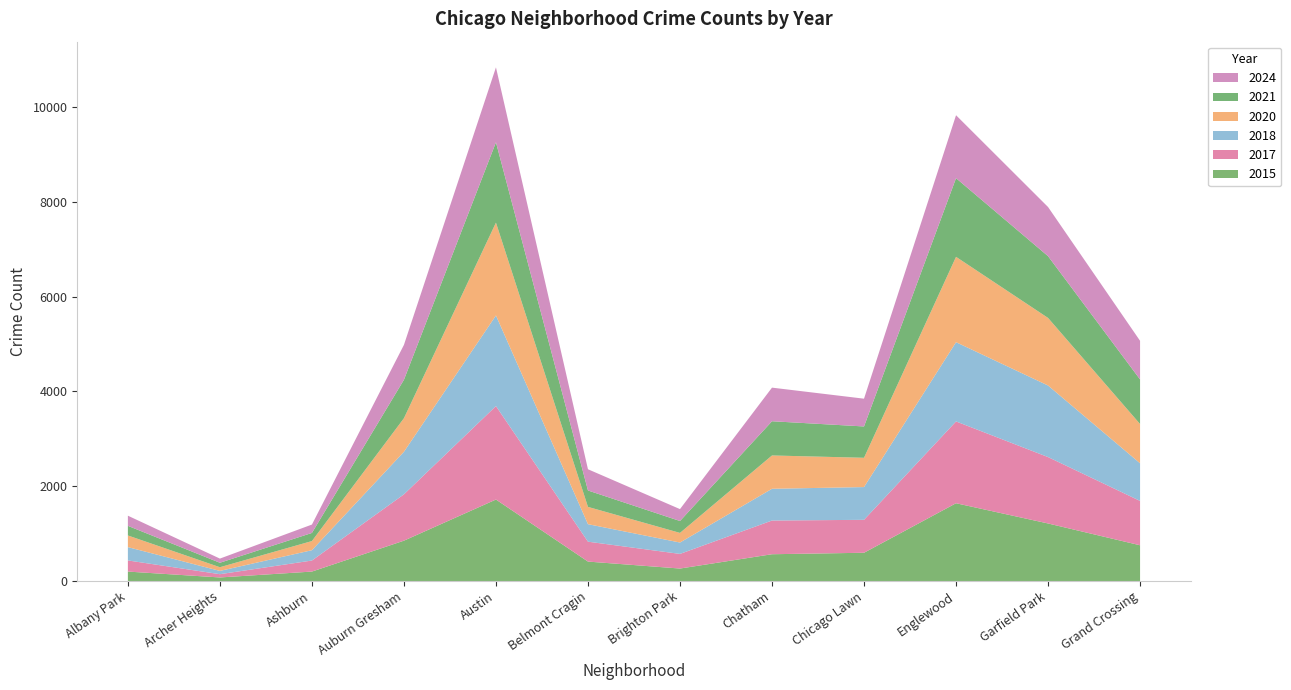

Reading left to right, list all the values displayed in this chart.

2015: Albany Park=199	Archer Heights=75	Ashburn=199	Auburn Gresham=851	Austin=1719	Belmont Cragin=410	Brighton Park=263	Chatham=565	Chicago Lawn=596	Englewood=1641	Garfield Park=1214	Grand Crossing=754
2017: Albany Park=235	Archer Heights=69	Ashburn=233	Auburn Gresham=978	Austin=1972	Belmont Cragin=420	Brighton Park=309	Chatham=711	Chicago Lawn=695	Englewood=1726	Garfield Park=1401	Grand Crossing=936
2018: Albany Park=281	Archer Heights=69	Ashburn=218	Auburn Gresham=898	Austin=1912	Belmont Cragin=369	Brighton Park=240	Chatham=670	Chicago Lawn=691	Englewood=1672	Garfield Park=1510	Grand Crossing=794
2020: Albany Park=246	Archer Heights=78	Ashburn=193	Auburn Gresham=708	Austin=1959	Belmont Cragin=365	Brighton Park=203	Chatham=703	Chicago Lawn=618	Englewood=1801	Garfield Park=1426	Grand Crossing=828
2021: Albany Park=203	Archer Heights=94	Ashburn=171	Auburn Gresham=811	Austin=1695	Belmont Cragin=346	Brighton Park=251	Chatham=722	Chicago Lawn=661	Englewood=1660	Garfield Park=1303	Grand Crossing=941
2024: Albany Park=214	Archer Heights=88	Ashburn=177	Auburn Gresham=736	Austin=1581	Belmont Cragin=448	Brighton Park=251	Chatham=709	Chicago Lawn=586	Englewood=1328	Garfield Park=1037	Grand Crossing=815